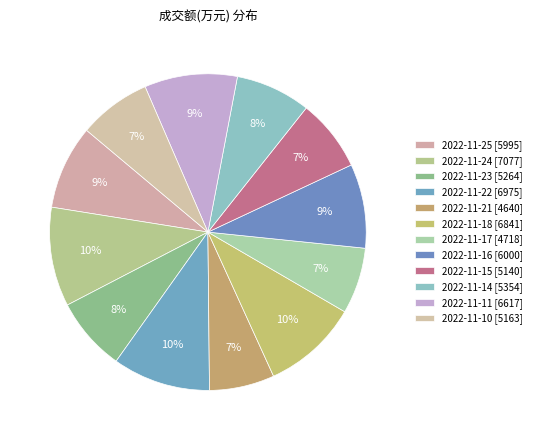

True or false: 2022-11-15 accounts for 7% of the total.

True